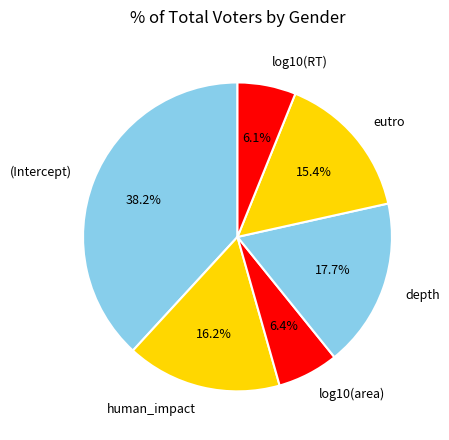

To the nearest percent, what percentage of the pie is (Intercept)?

38%